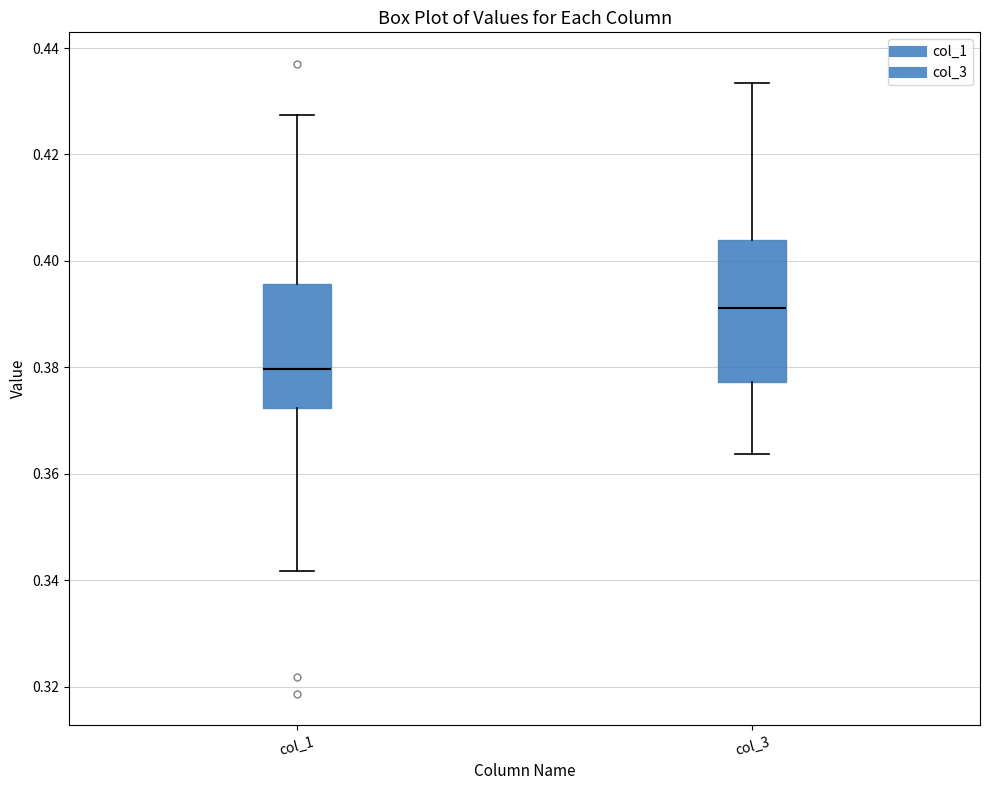

Which box is the tallest, from its lower edge to its upper edge?

col_3